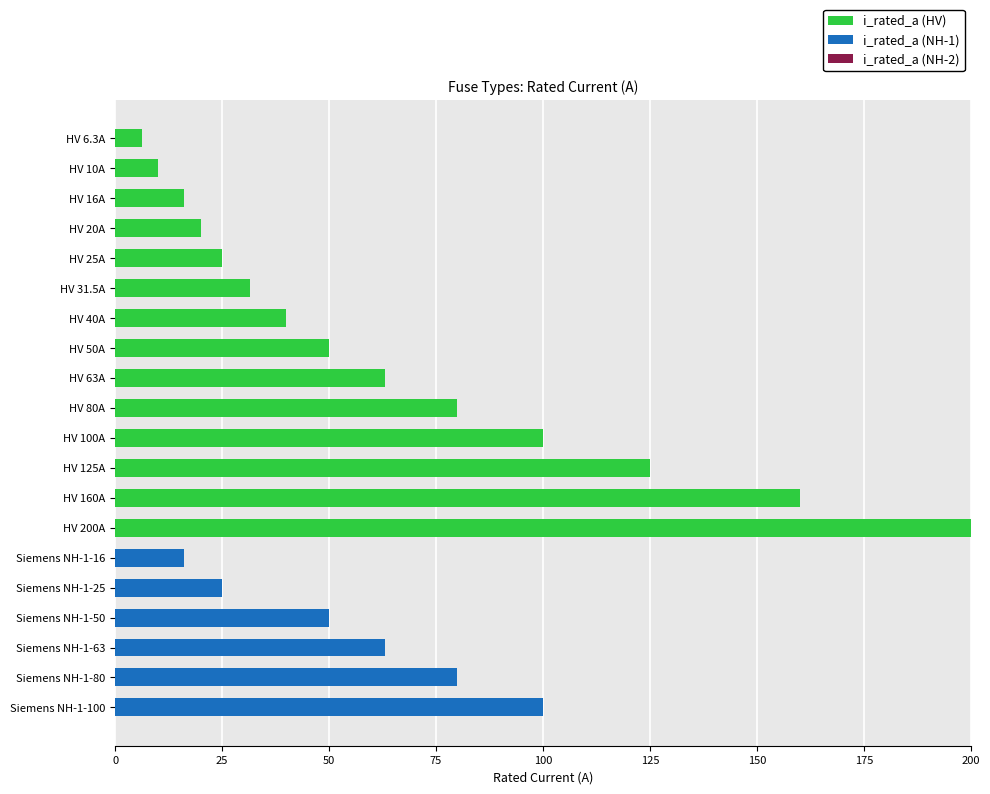

What is the total value across all series at HV 16A?

16.0